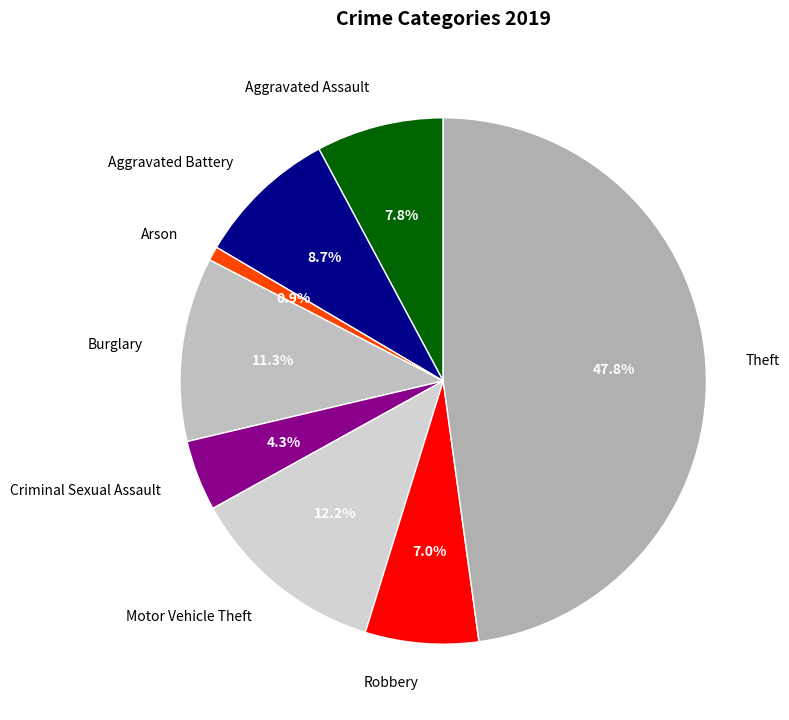

The Aggravated Battery slice represents 9% of the pie. True or false?

True